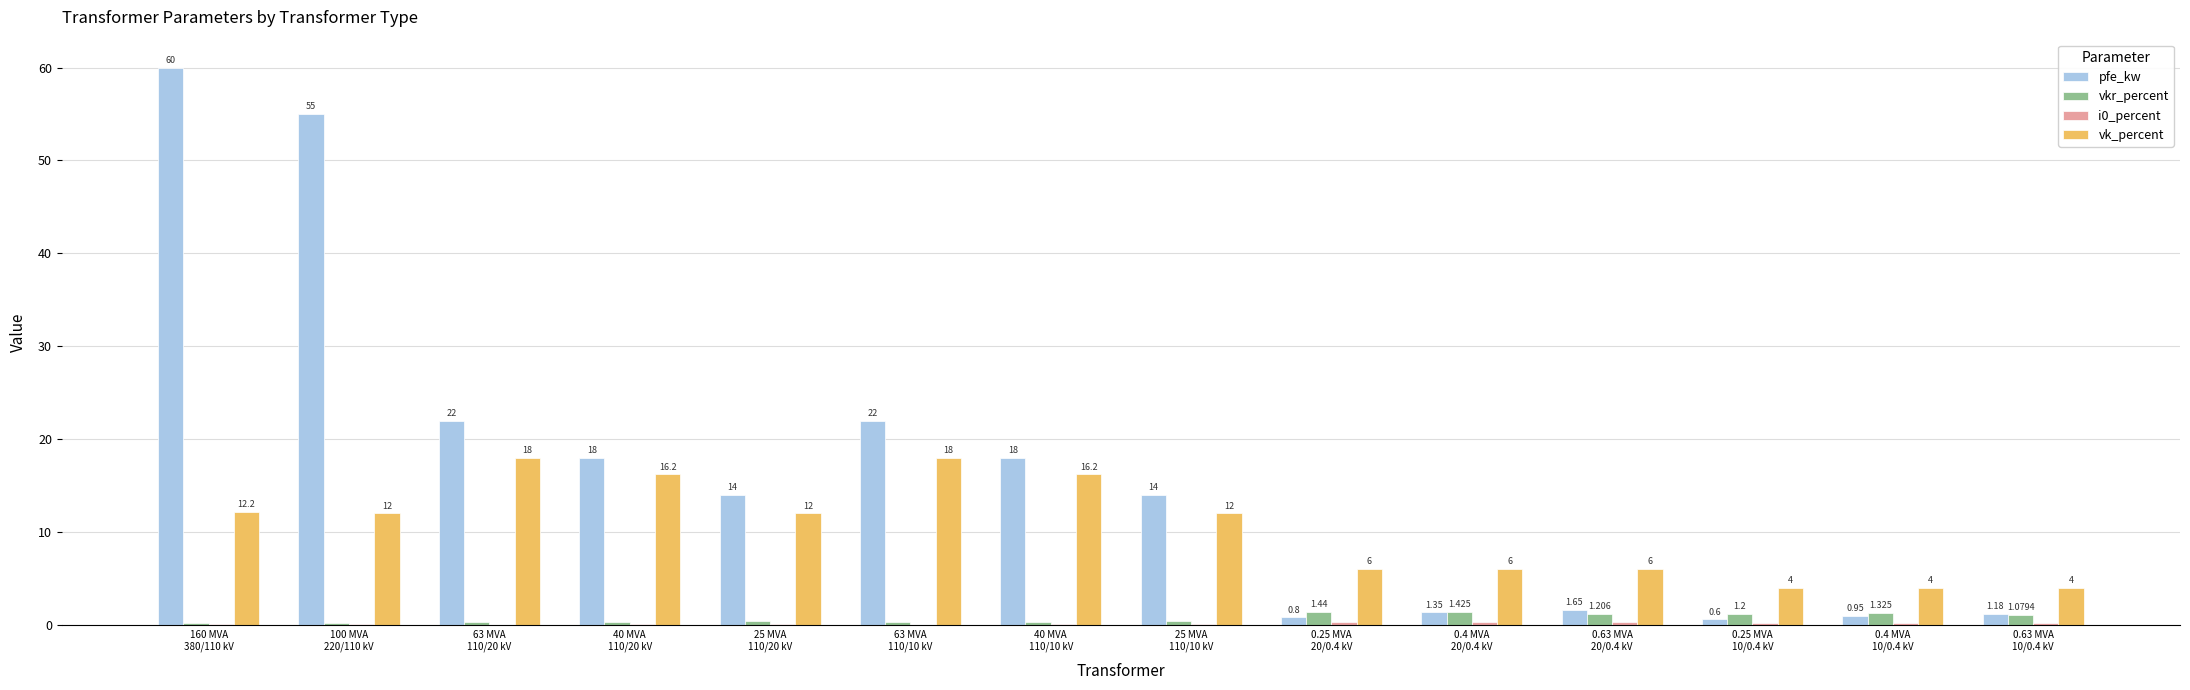

Which series has the largest total across all categories?

pfe_kw